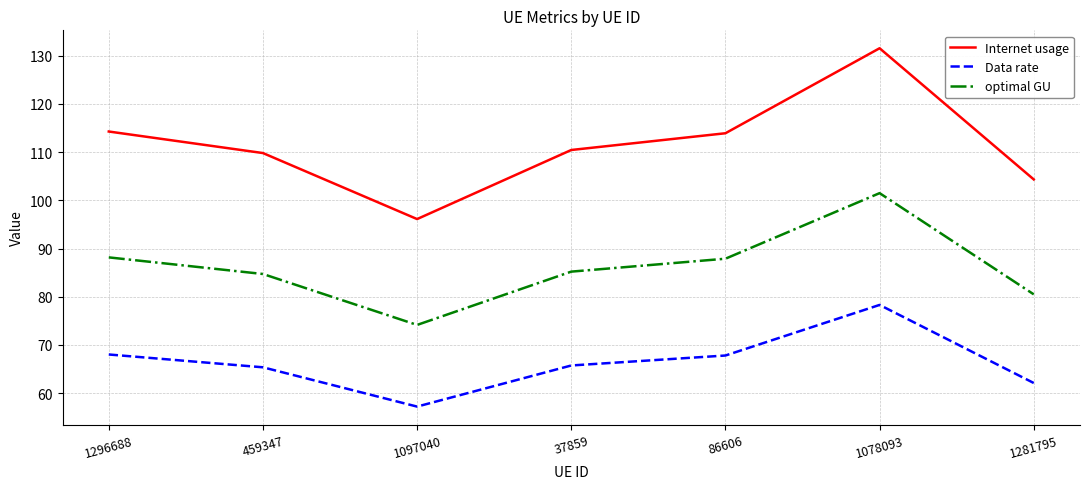

What are all the series names shown in the legend?

Internet usage, Data rate, optimal GU